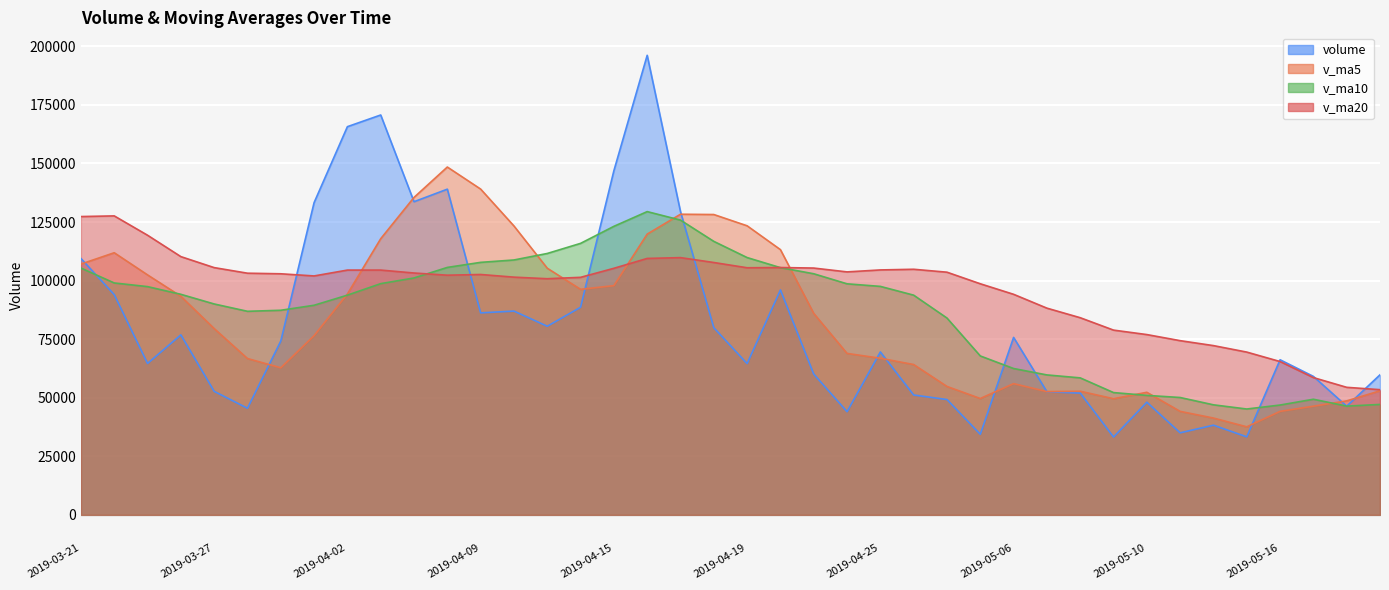

At which category does the chart reach its peak across all series?

2019-04-16